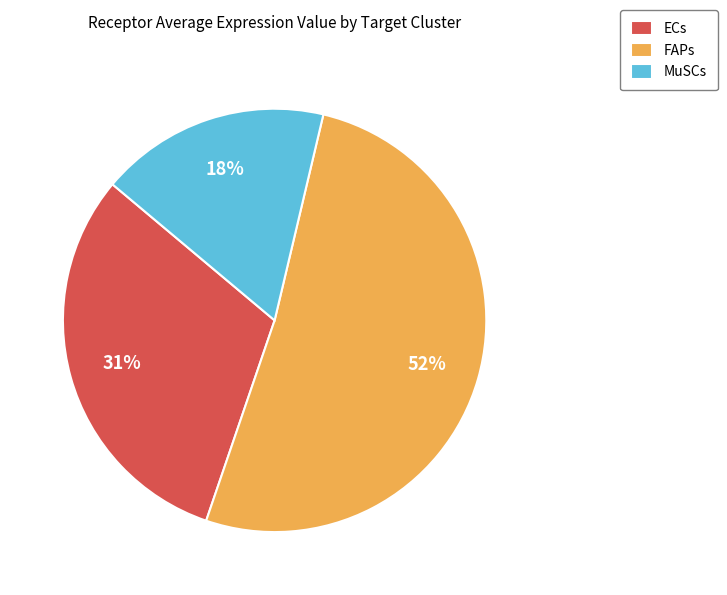

Is the sum of FAPs and MuSCs greater than half?

Yes